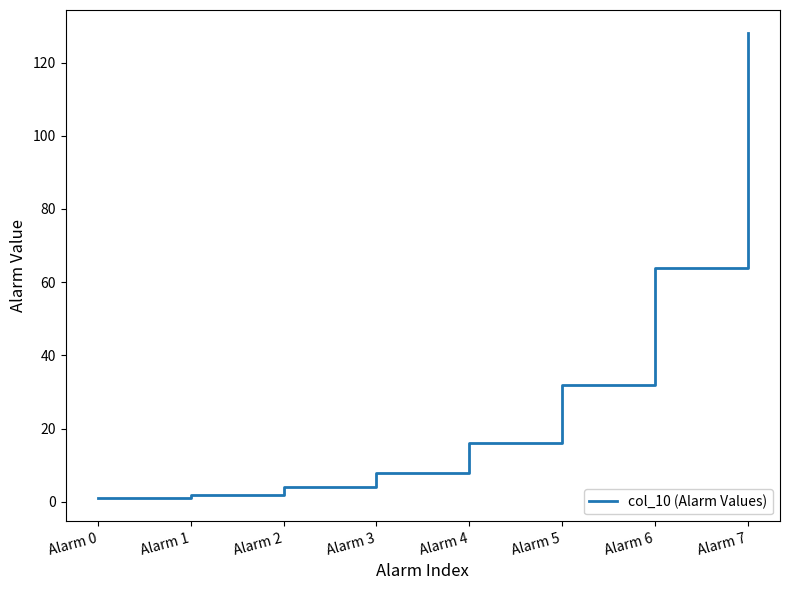

What is the average value?

32